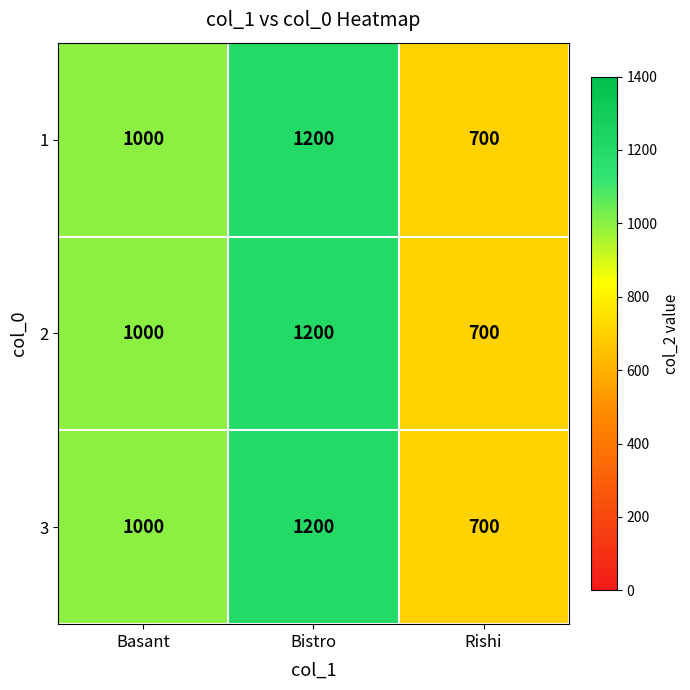

What is the minimum value shown in the chart?

700